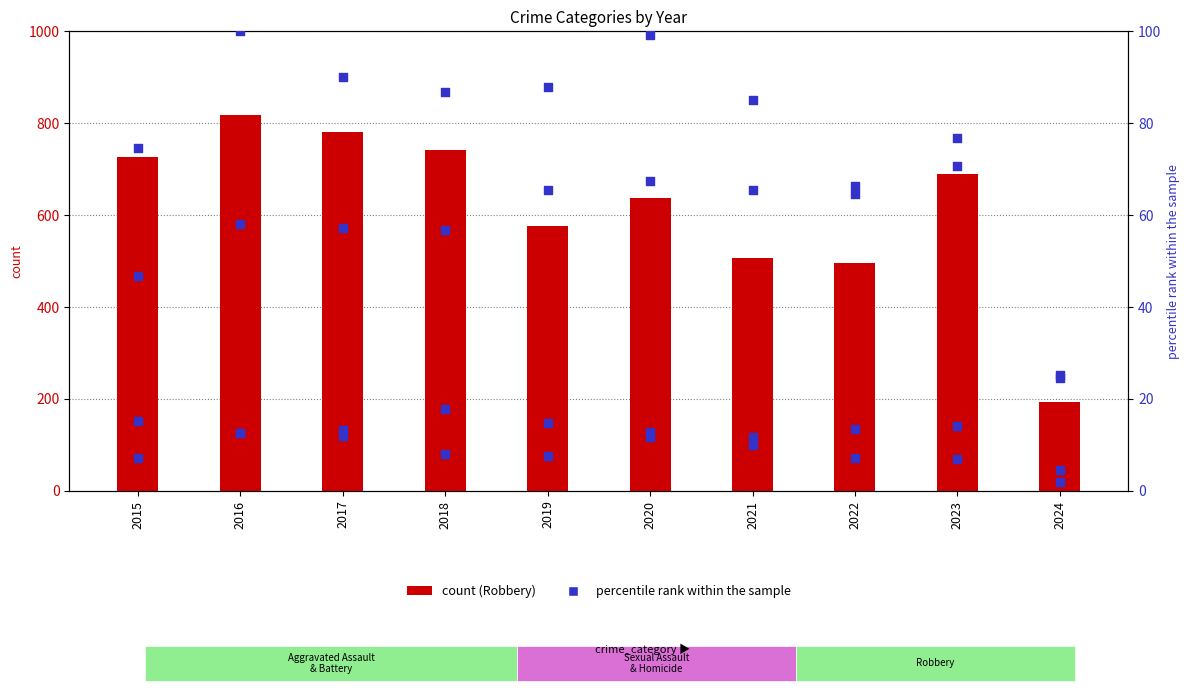

Which series has the largest total across all categories?

Robbery